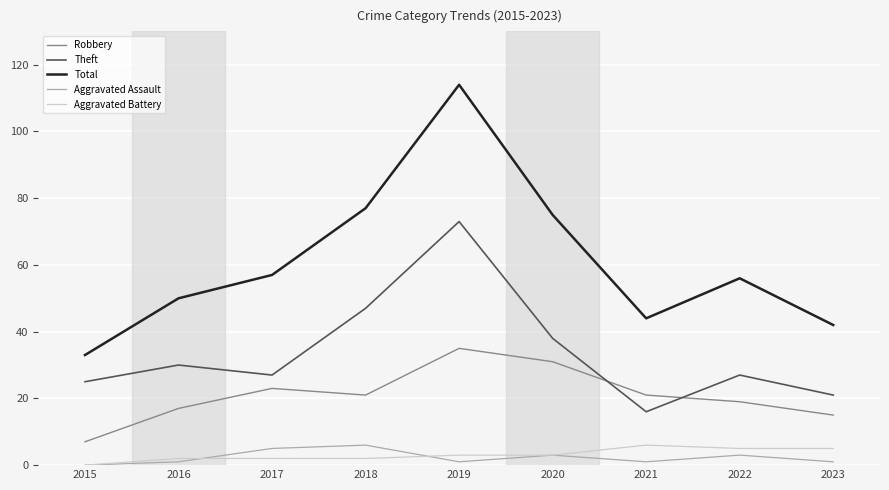

Which series has the largest total across all categories?

Total